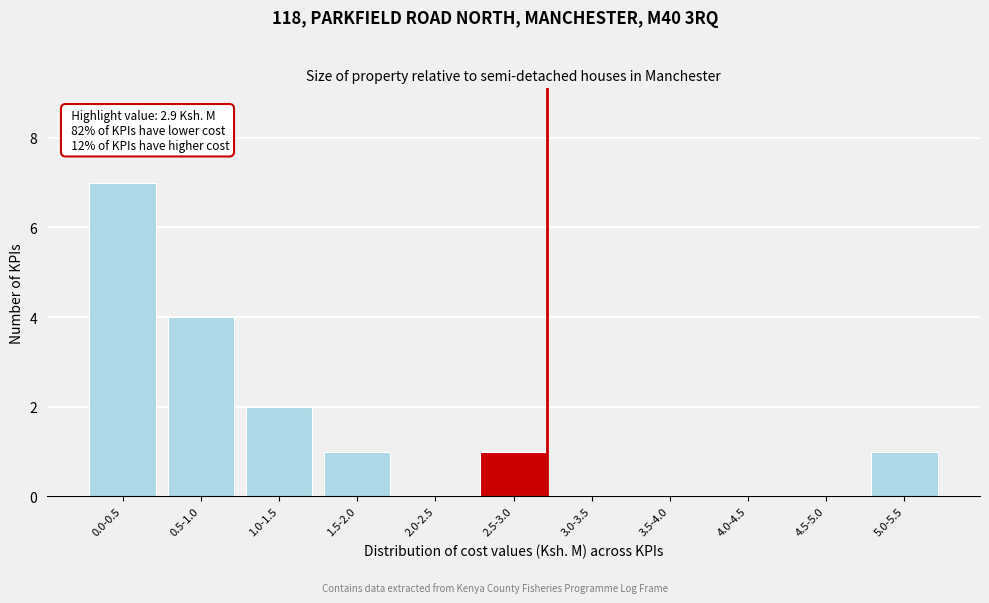

Reading right to left, what are all the values shown in this chart?

5.0-5.5=1	4.5-5.0=0	4.0-4.5=0	3.5-4.0=0	3.0-3.5=0	2.5-3.0=1	2.0-2.5=0	1.5-2.0=1	1.0-1.5=2	0.5-1.0=4	0.0-0.5=7